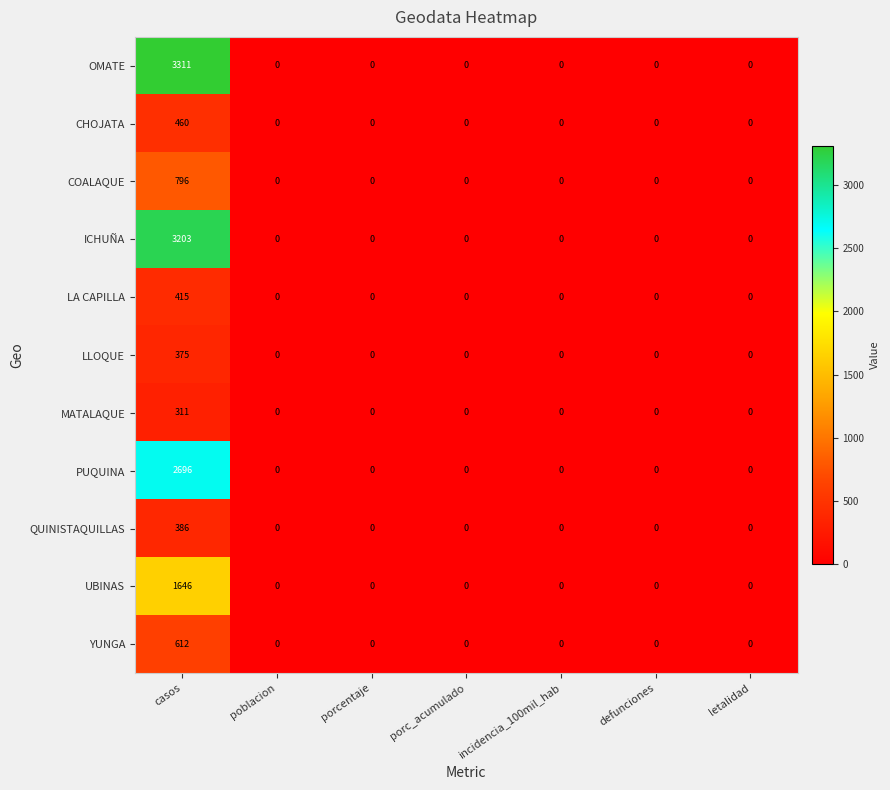

What is the average value of the COALAQUE series?

114